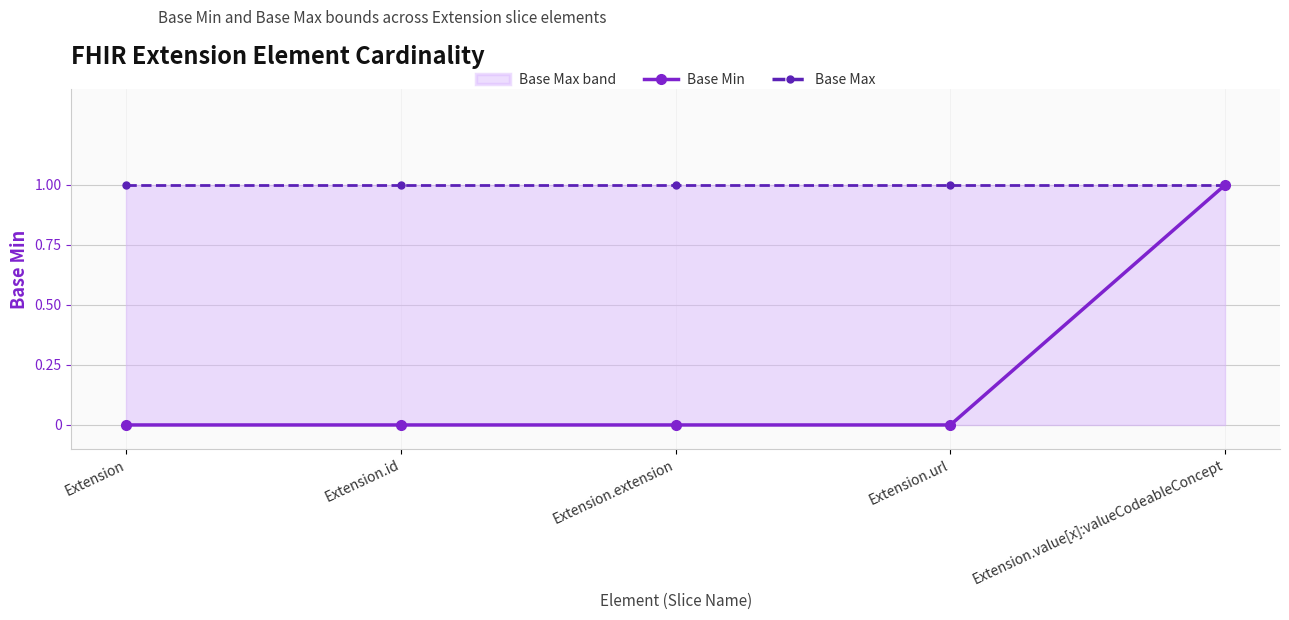

Which category has the highest value across all series?

Extension.value[x]:valueCodeableConcept